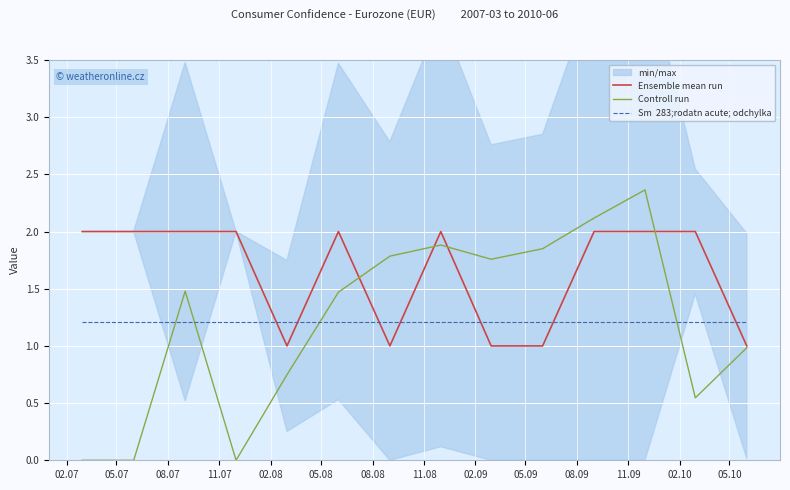

What is the approximate value of Sm  283;rodatn acute; odchylka at 05.08?

1.2